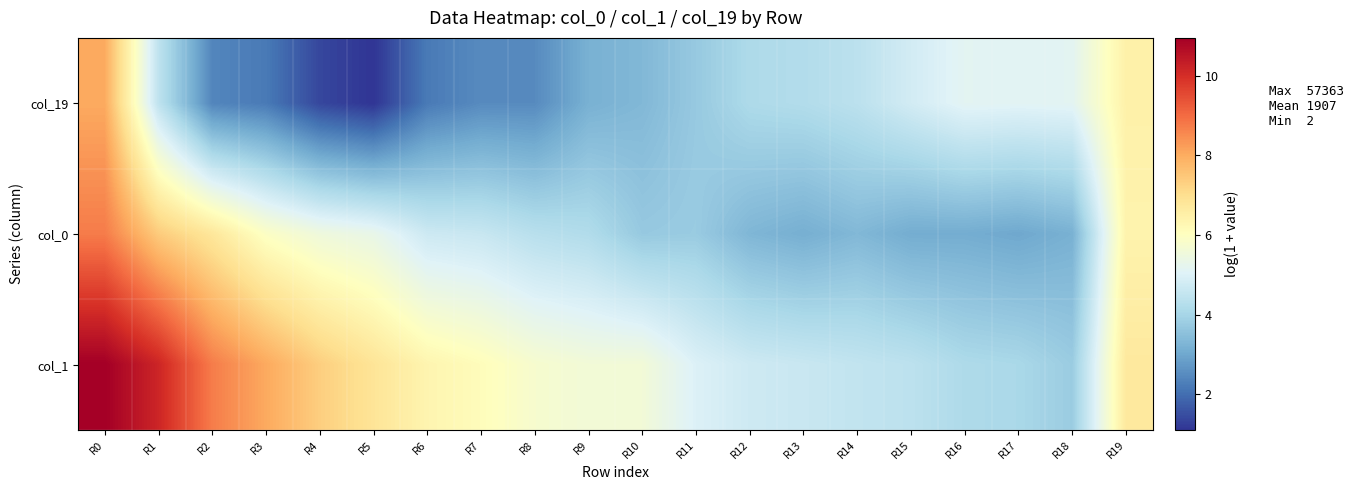

Reading right to left, transcribe all the data shown in this chart.

col_19: R19=6.5	R18=5.1	R17=5.1	R16=5.1	R15=4.8	R14=4.4	R13=4.2	R12=4.1	R11=3.7	R10=3.3	R9=3.2	R8=2.5	R7=2.5	R6=2.2	R5=1.1	R4=1.4	R3=2.2	R2=2.4	R1=4.4	R0=8.0
col_0: R19=6.4	R18=3.2	R17=3.0	R16=3.1	R15=3.1	R14=3.3	R13=3.1	R12=3.3	R11=3.8	R10=3.7	R9=4.2	R8=4.3	R7=4.6	R6=4.7	R5=5.3	R4=5.5	R3=5.9	R2=6.8	R1=7.4	R0=8.7
col_1: R19=6.7	R18=3.8	R17=4.1	R16=4.1	R15=4.4	R14=4.5	R13=4.6	R12=4.7	R11=5.0	R10=5.6	R9=5.6	R8=5.8	R7=6.1	R6=6.3	R5=6.9	R4=7.4	R3=8.0	R2=8.7	R1=10.2	R0=11.0